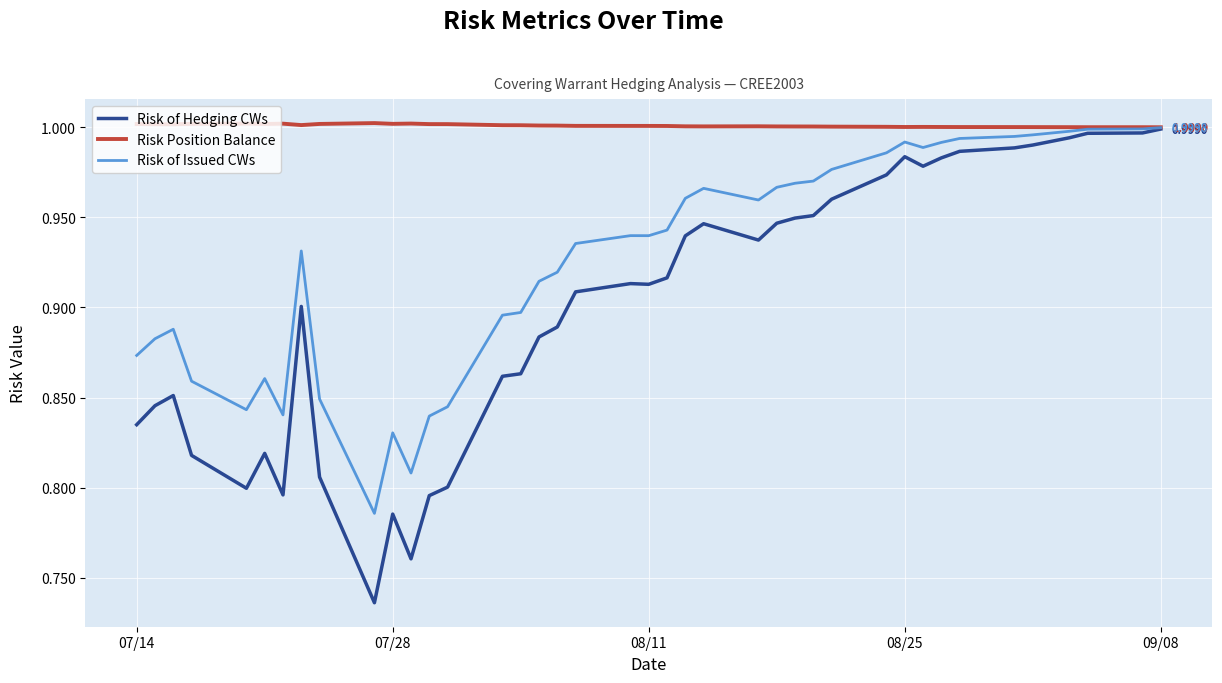

Which series has the largest range (max minus min)?

Risk of Hedging CWs